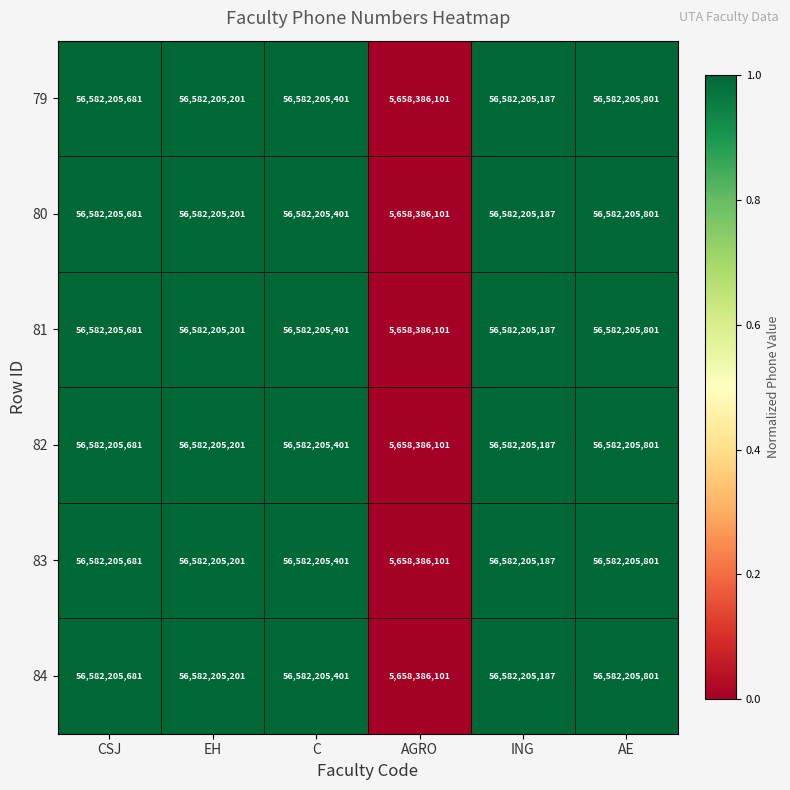

At which label is 80 closest to 31120295951?

ING